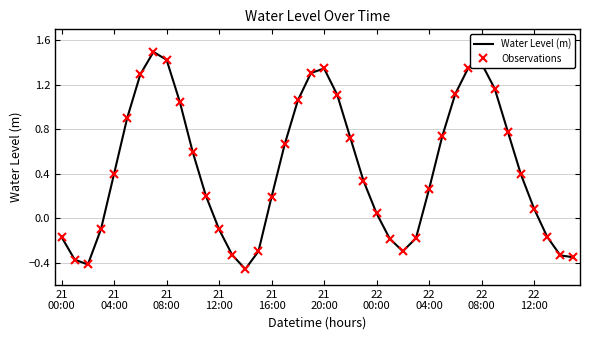

Does the chart display data point markers on the line(s)?

No